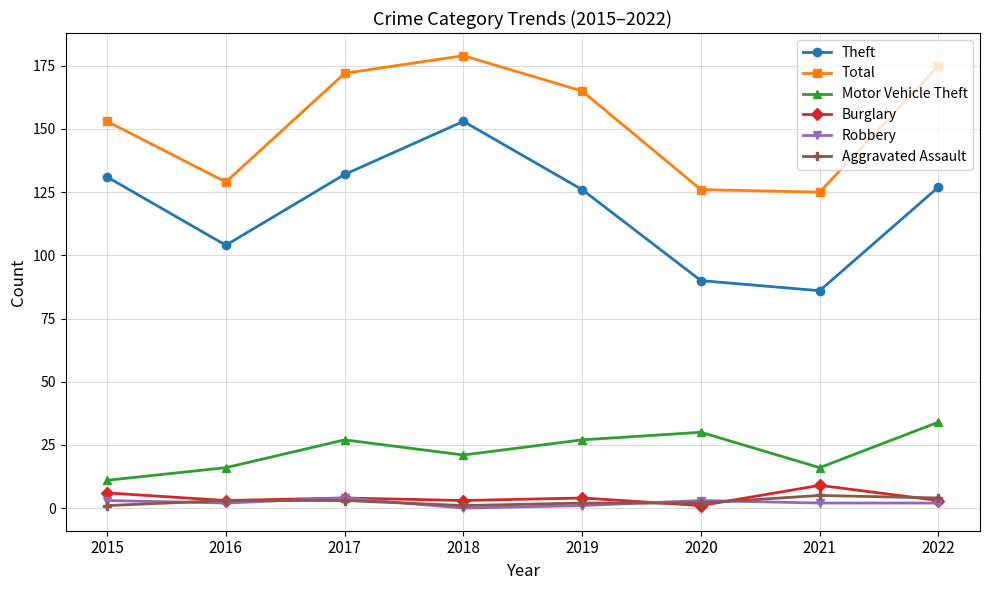

At which category is the sum across all series the highest?

2018